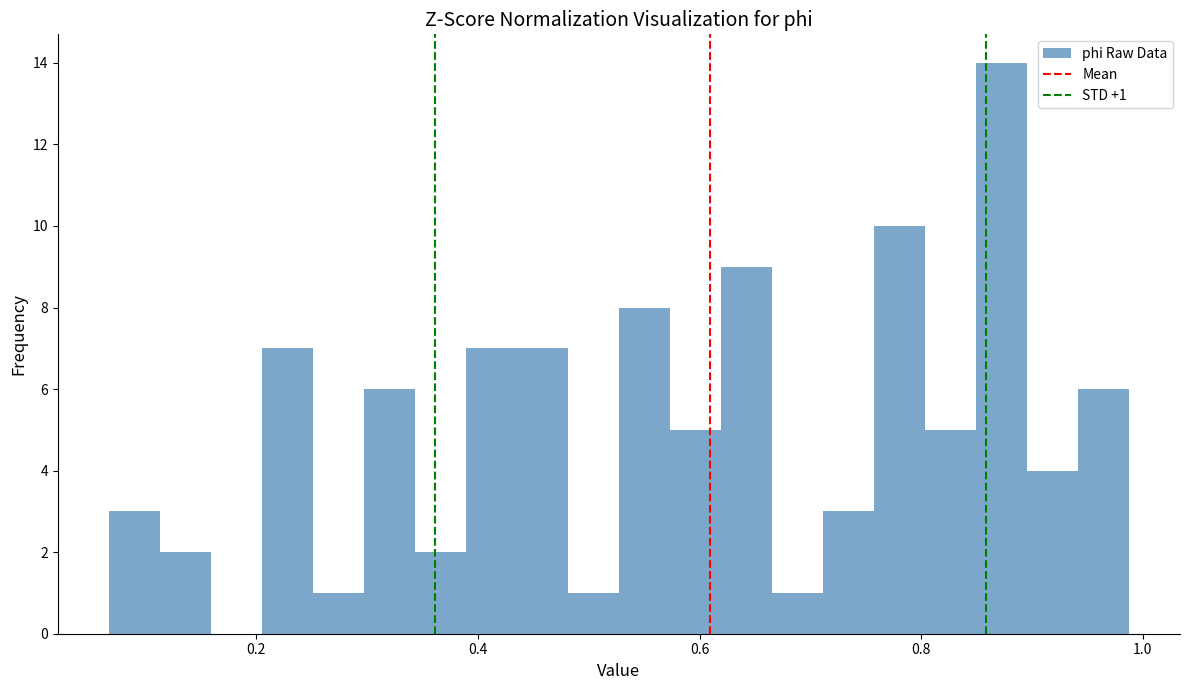

Read against the x-axis, roughly where is the centre of the tallest bar?

0.88